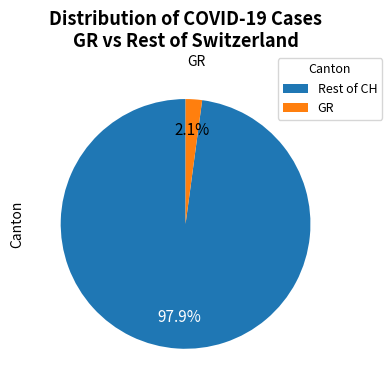

To the nearest percent, what is the difference between the largest and smallest slice percentages?

96%